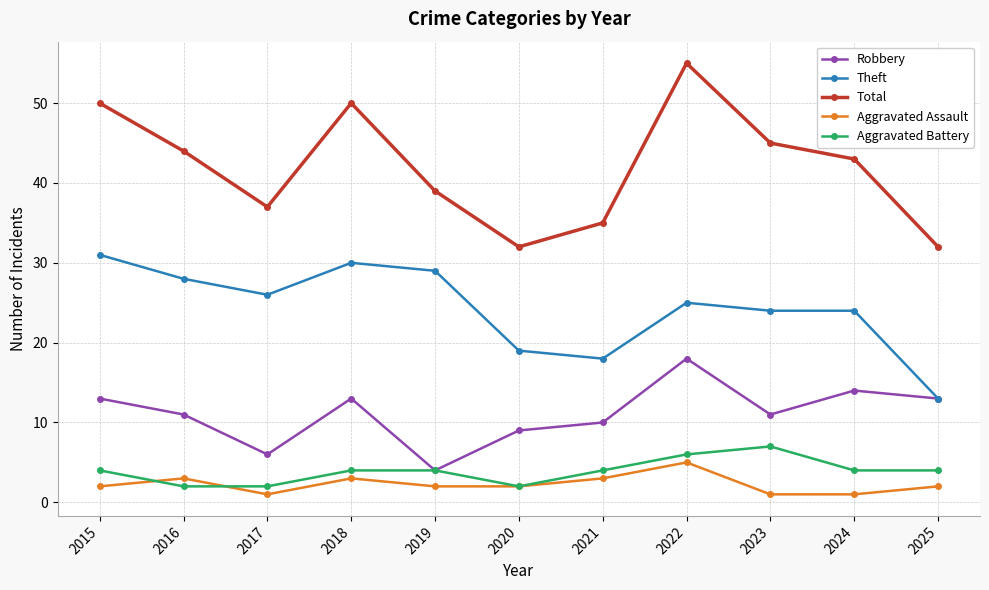

At which label does Robbery reach its peak?

2022